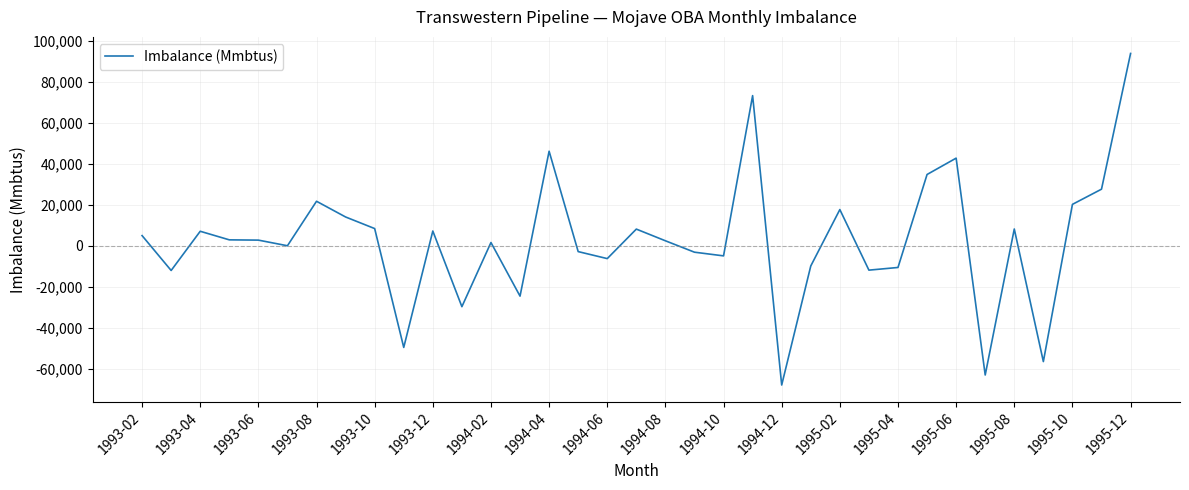

What is the difference between the maximum and minimum values?

161550